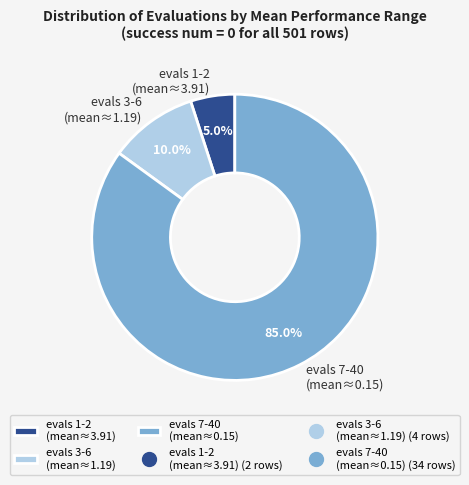

To the nearest percent, what is the difference between the largest and smallest slice percentages?

80%